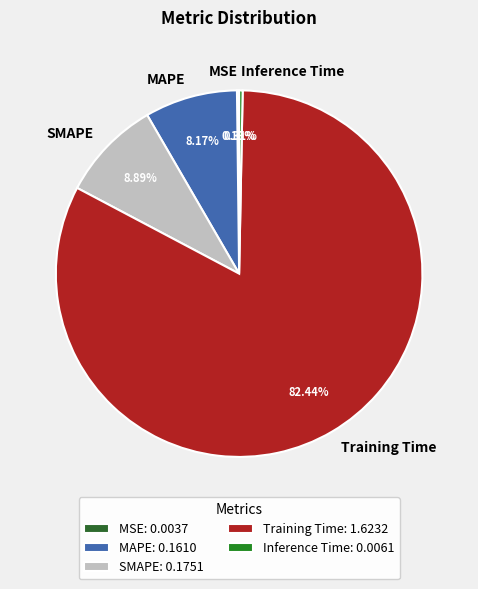

How much of the chart is everything except Training Time?

17.6%